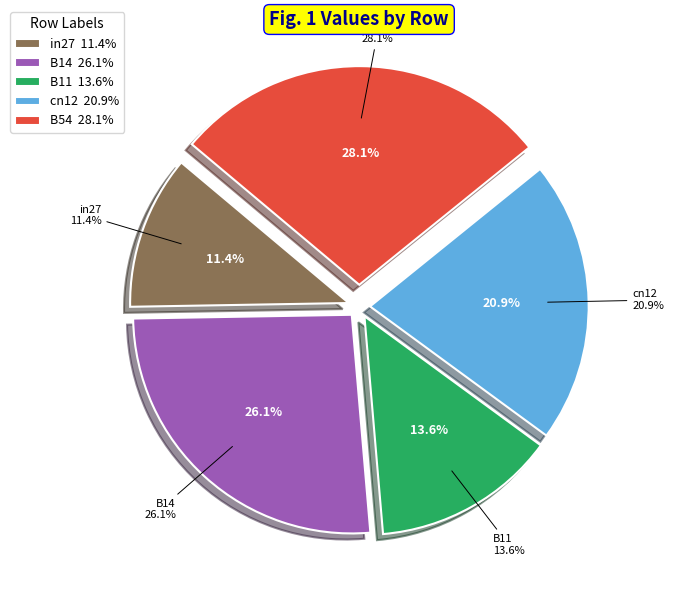

What percentage is the cn12 slice, to the nearest percent?

21%